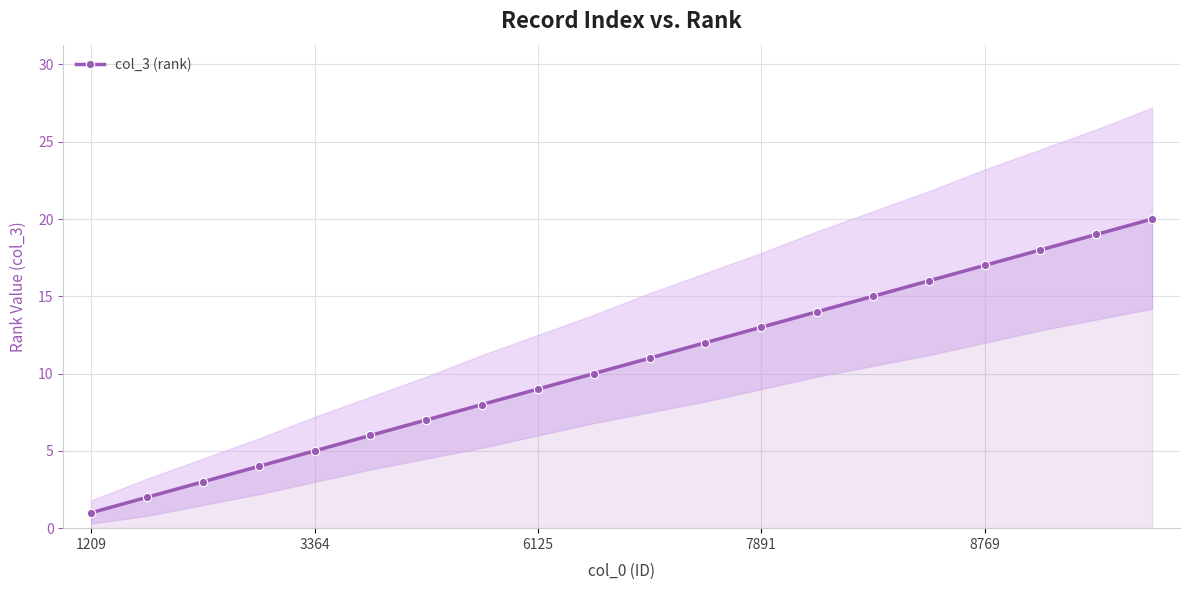

True or false: col_3 (rank) has more than 0 points higher than both neighbors.

False